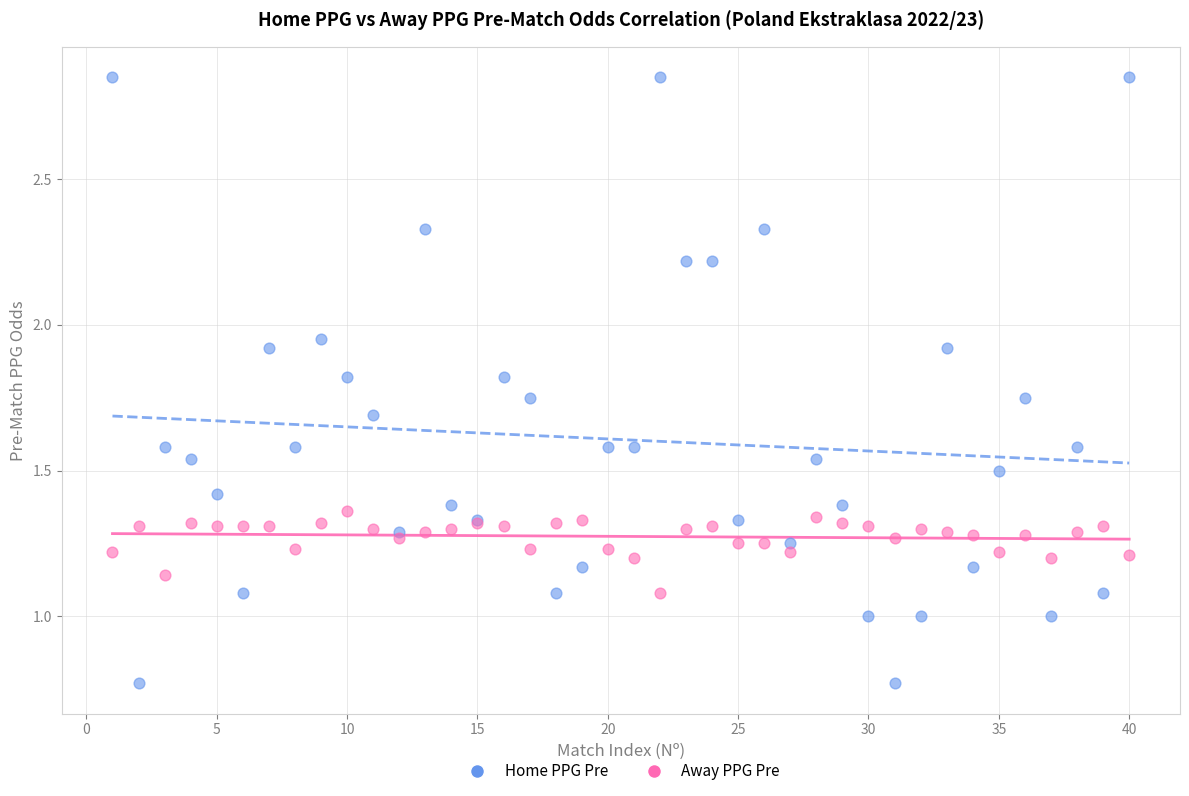

What are all the series names shown in the legend?

Home PPG Pre, Away PPG Pre